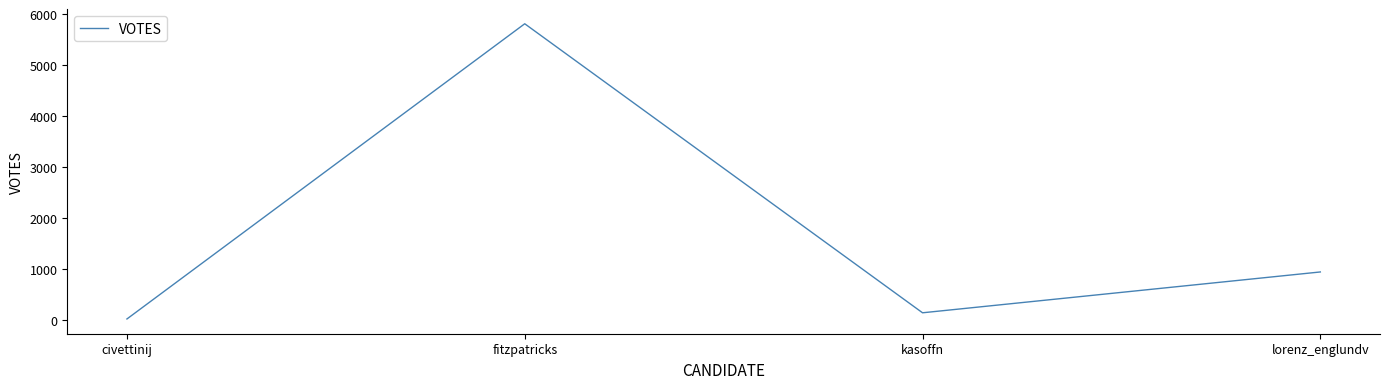

Reading left to right, extract all data points from this chart.

civettinij=30	fitzpatricks=5814	kasoffn=151	lorenz_englundv=951